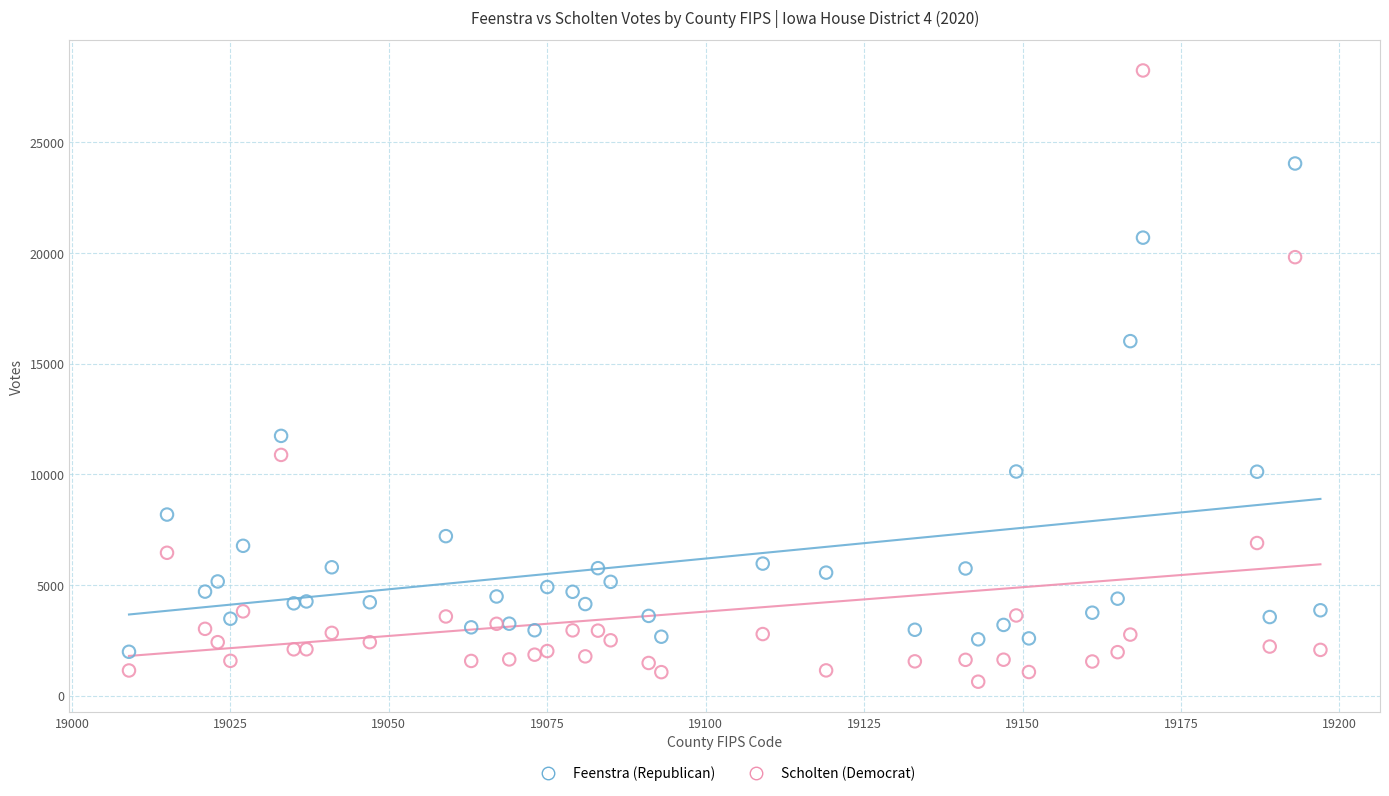

Which series reaches the maximum Y coordinate?

Scholten (Democrat)